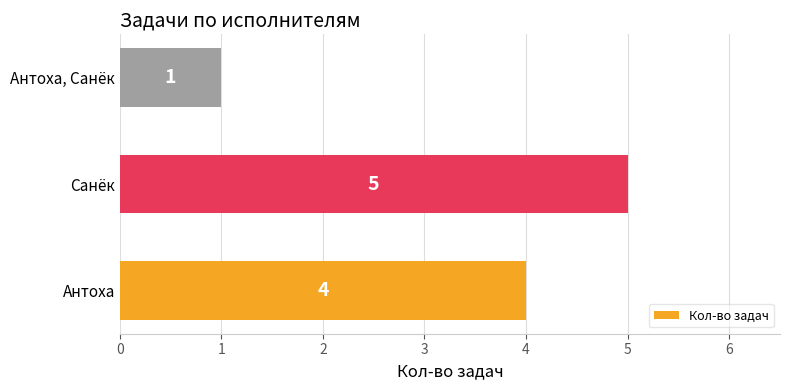

Is it true that the value at Санёк is 5?

True